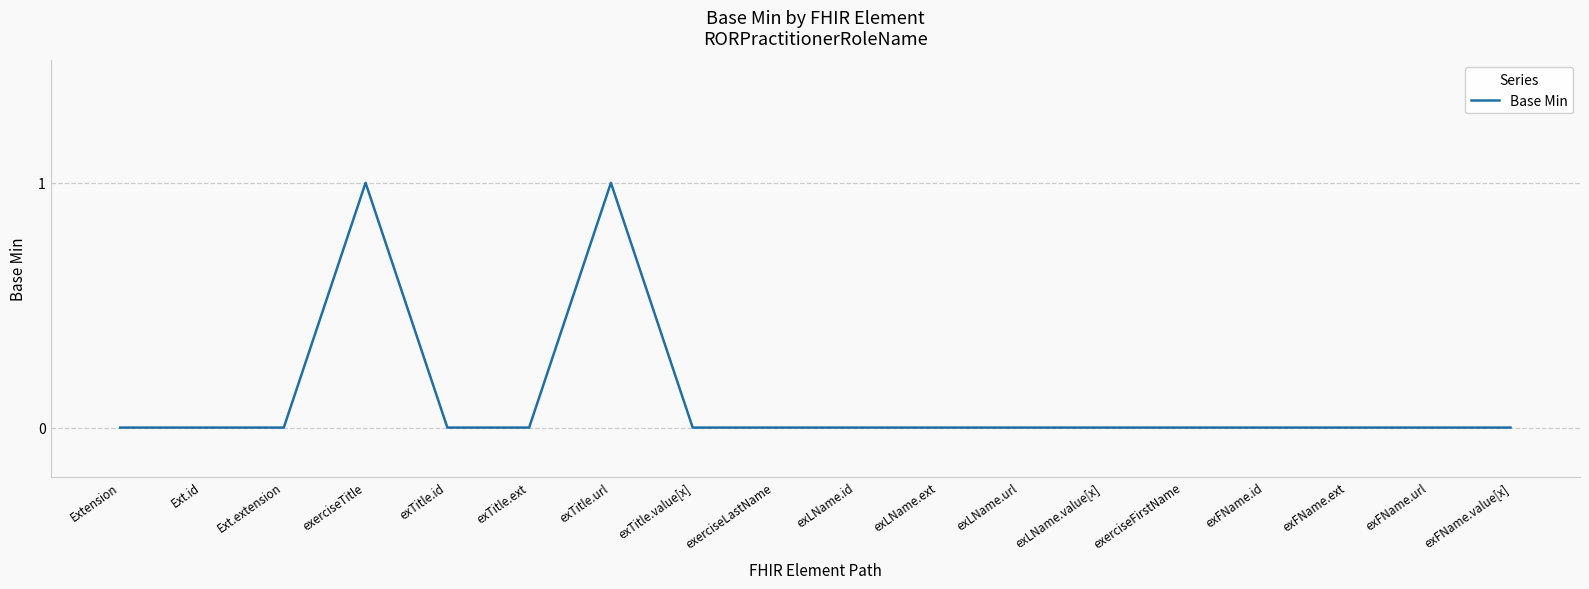

True or false: there are more than 0 points higher than both neighbors.

True